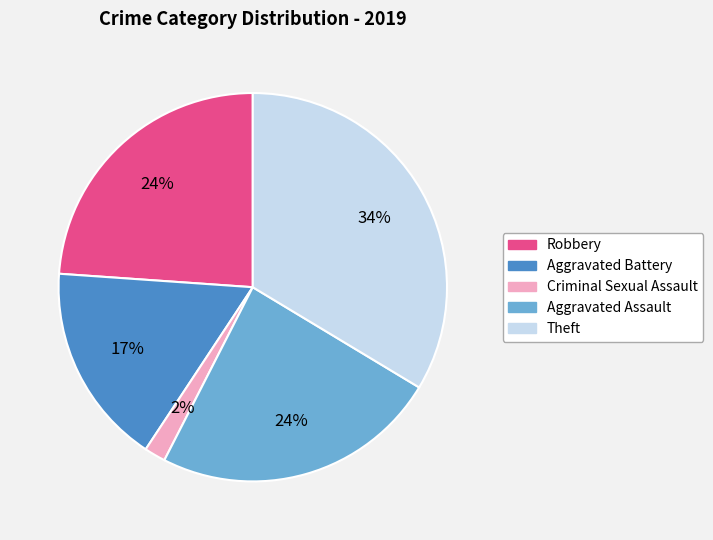

Which category has the biggest portion of the pie?

Theft